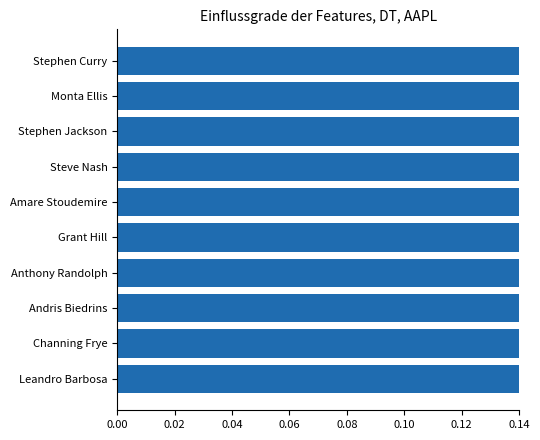

What is the difference between the second highest and second lowest values?

0.5